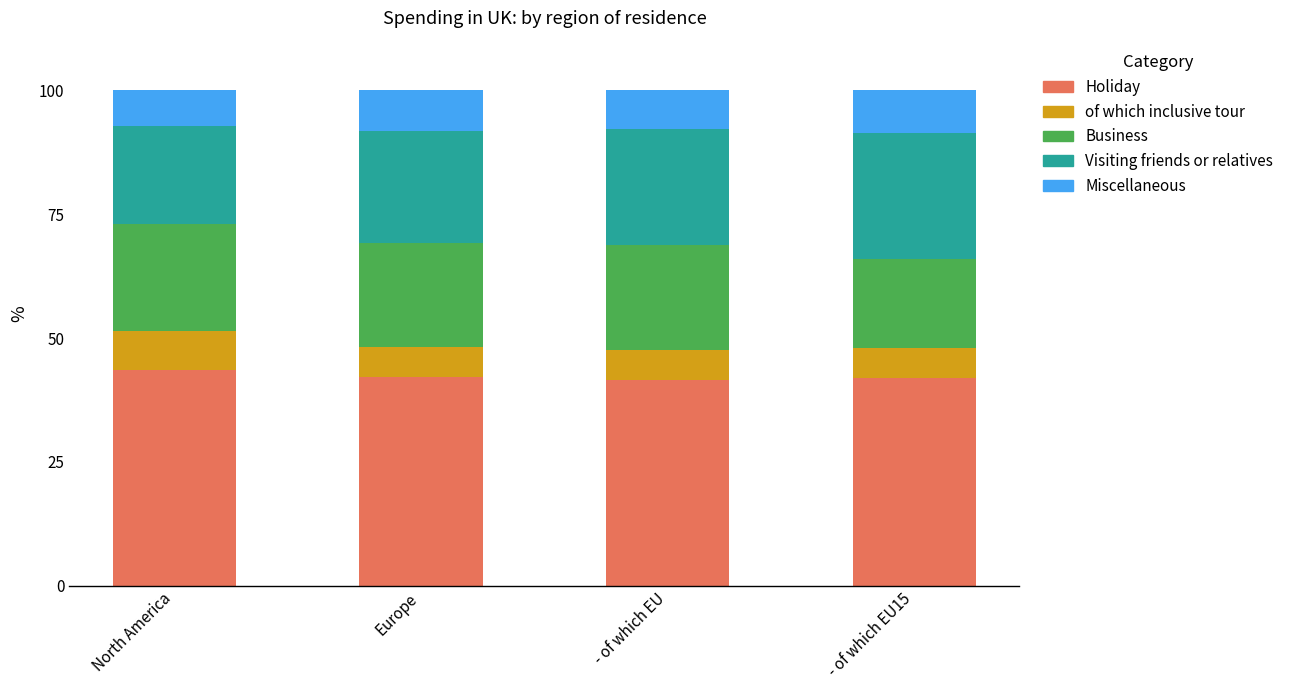

What is the minimum value for Holiday?

41.5